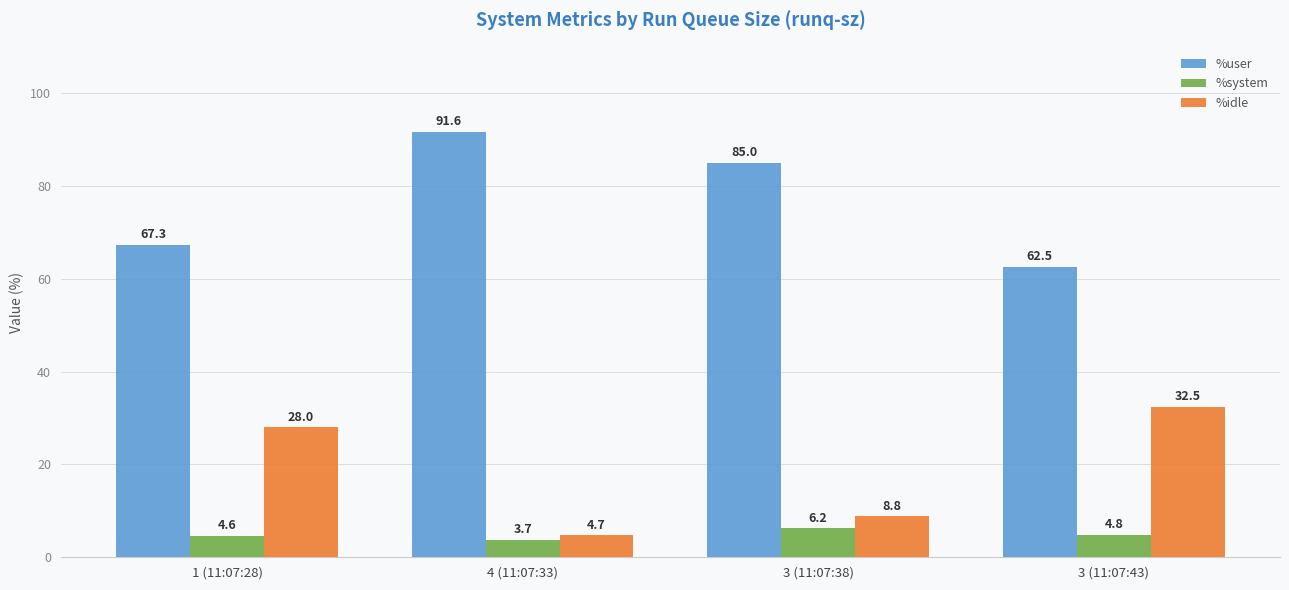

What are all the series names shown in the legend?

%user, %system, %idle